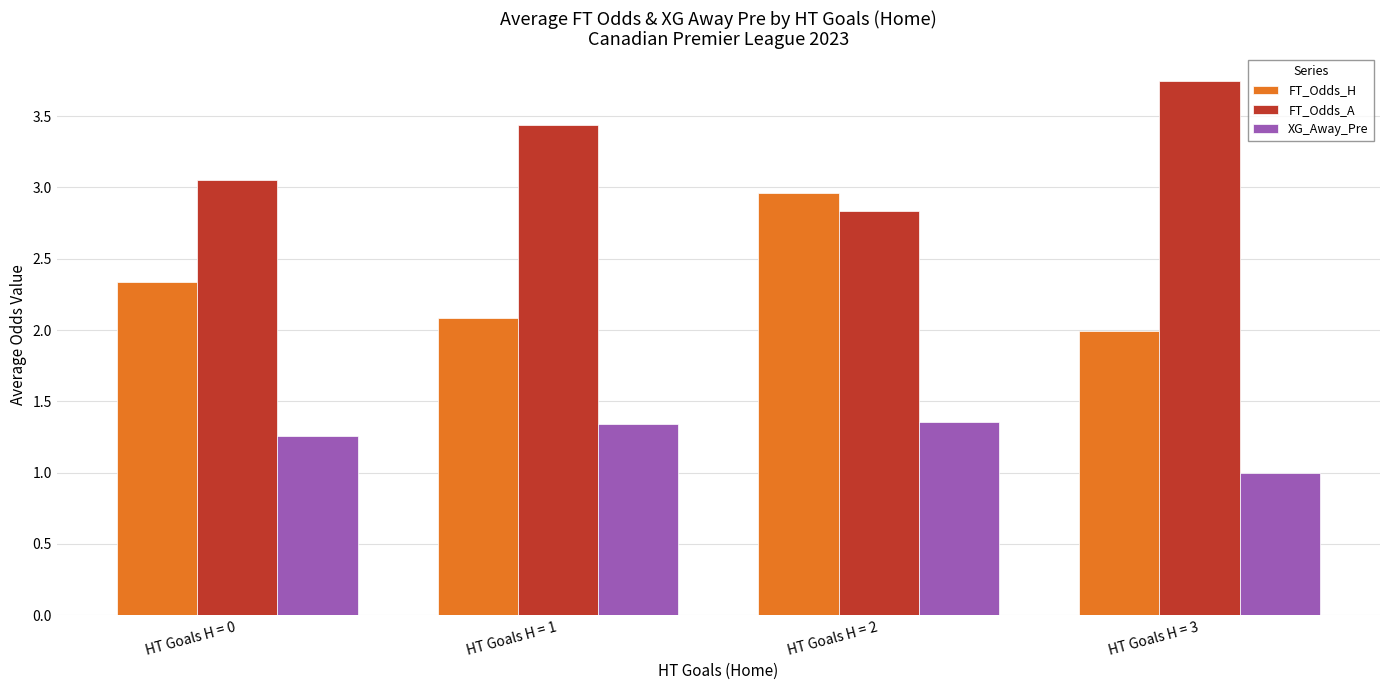

Which series has the largest total across all categories?

FT_Odds_A